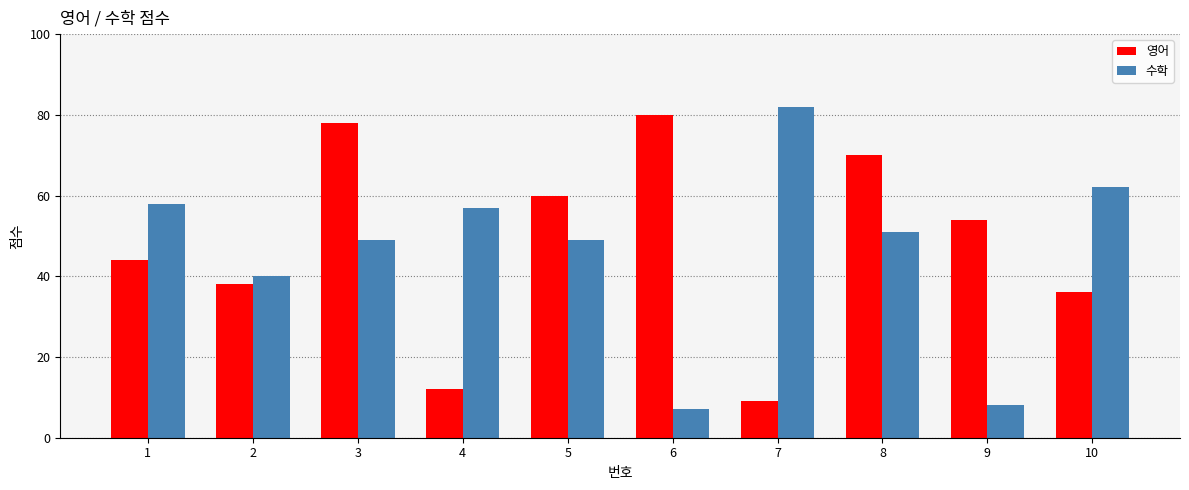

At which label does 수학 first exceed 51?

1